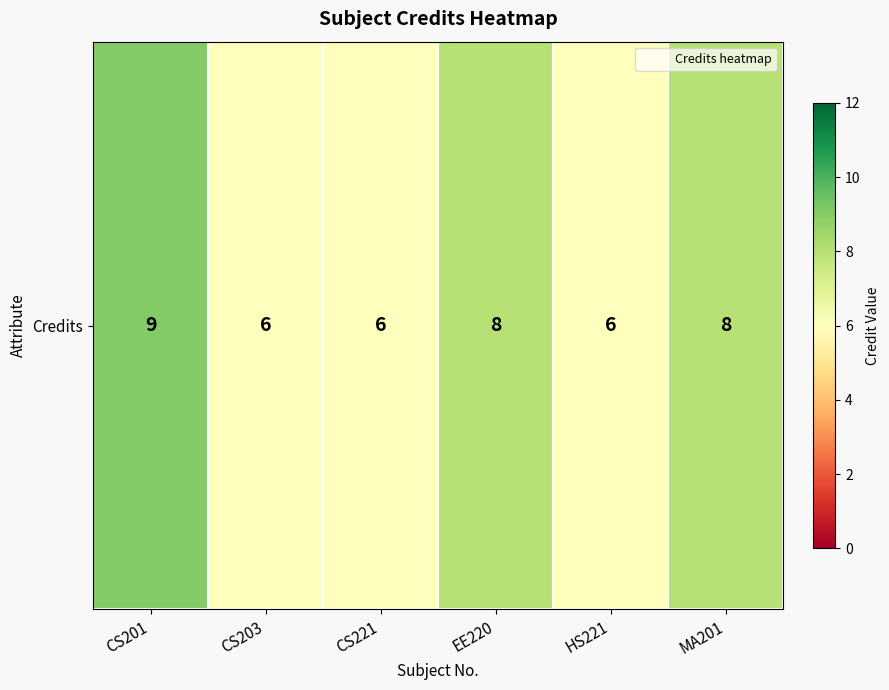

Rank the categories by value from lowest to highest.

CS203, CS221, HS221, EE220, MA201, CS201